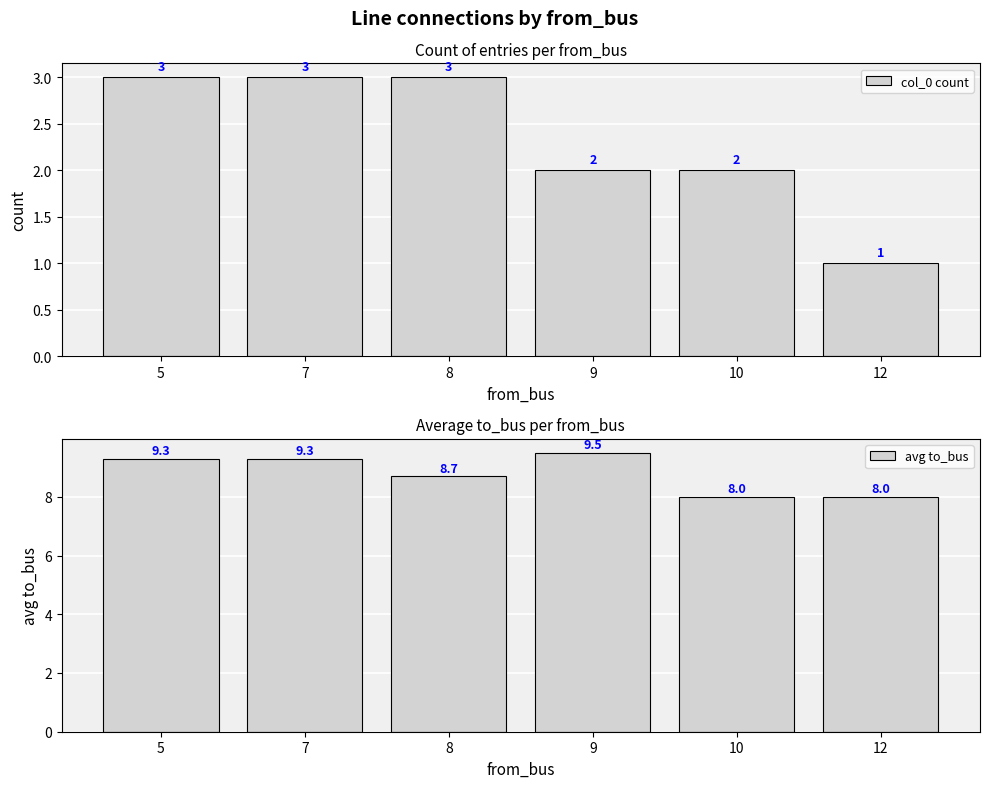

What is the value of the avg to_bus bar at the 4th from the left?

9.5